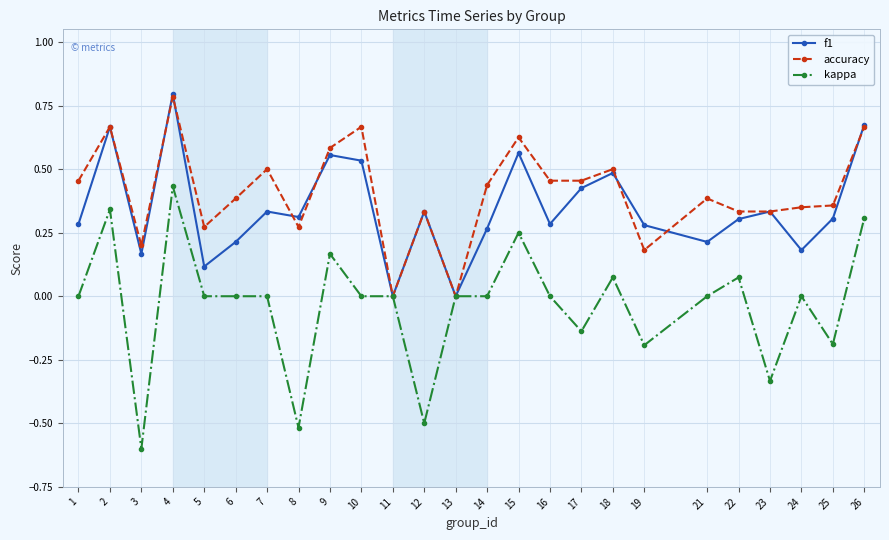

What is the difference between the second highest and minimum values in the kappa series?

0.9